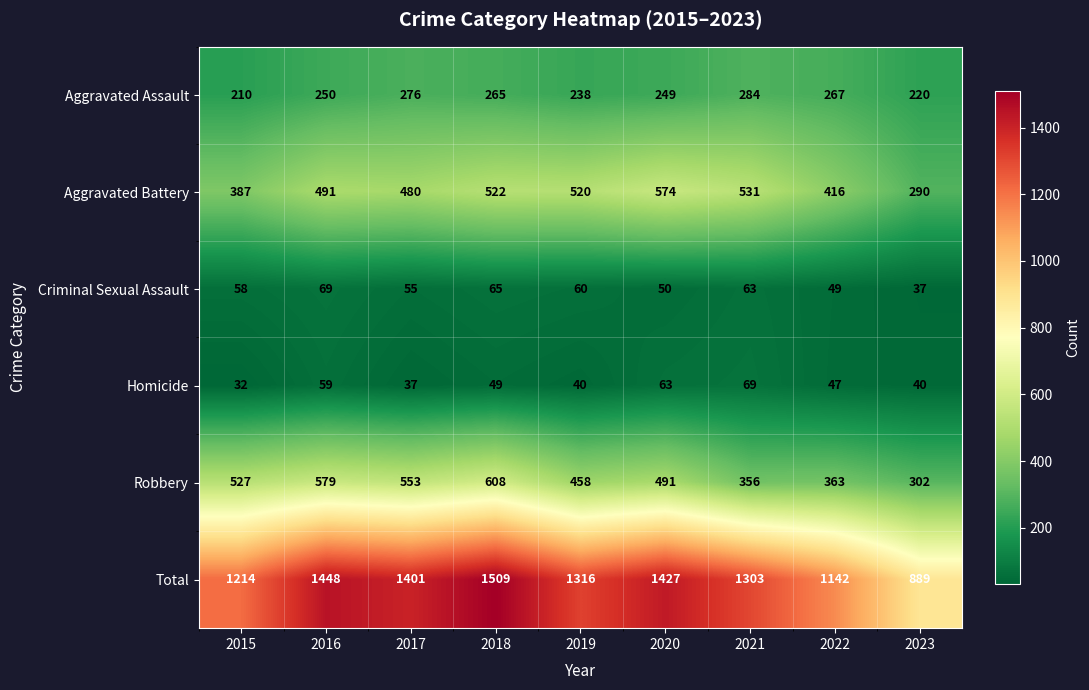

What is the difference between the maximum and second lowest values in the Robbery series?

252